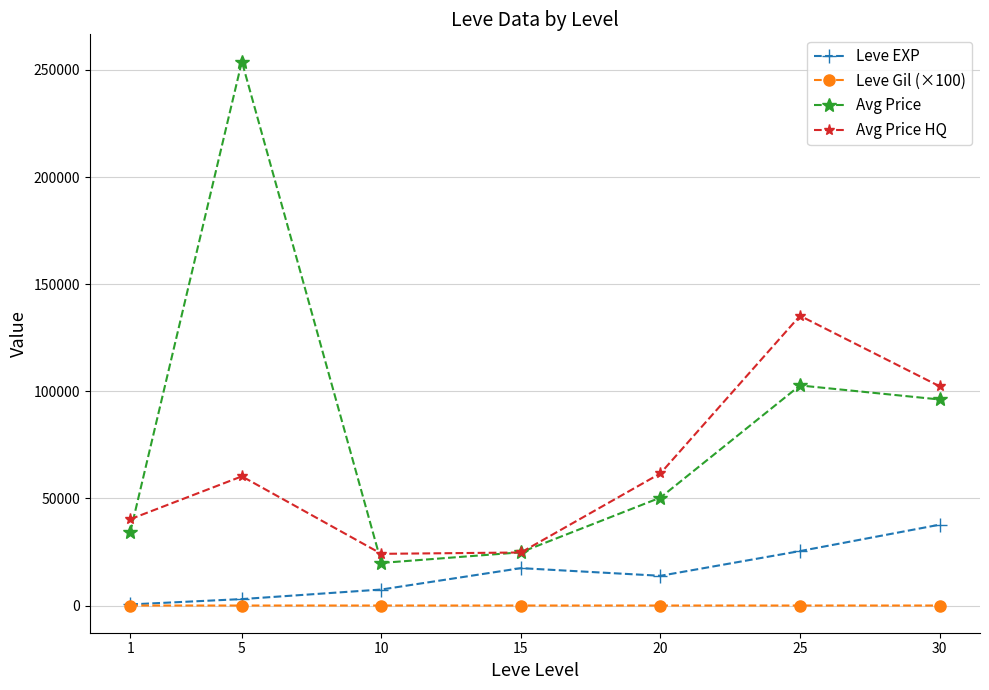

How many categories are shown in the chart?

7